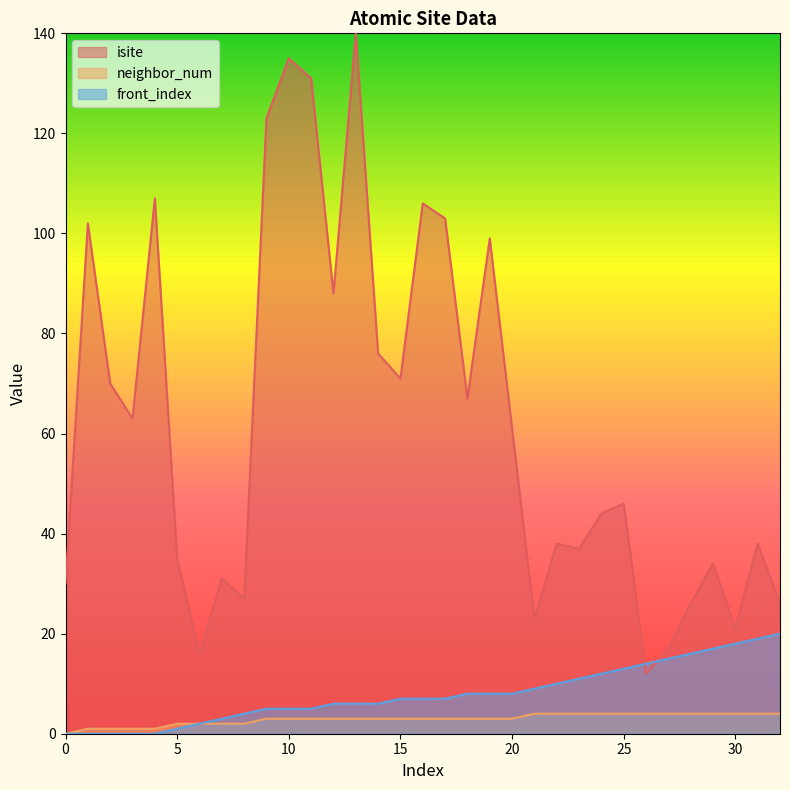

How many positive values does the neighbor_num series have?

32